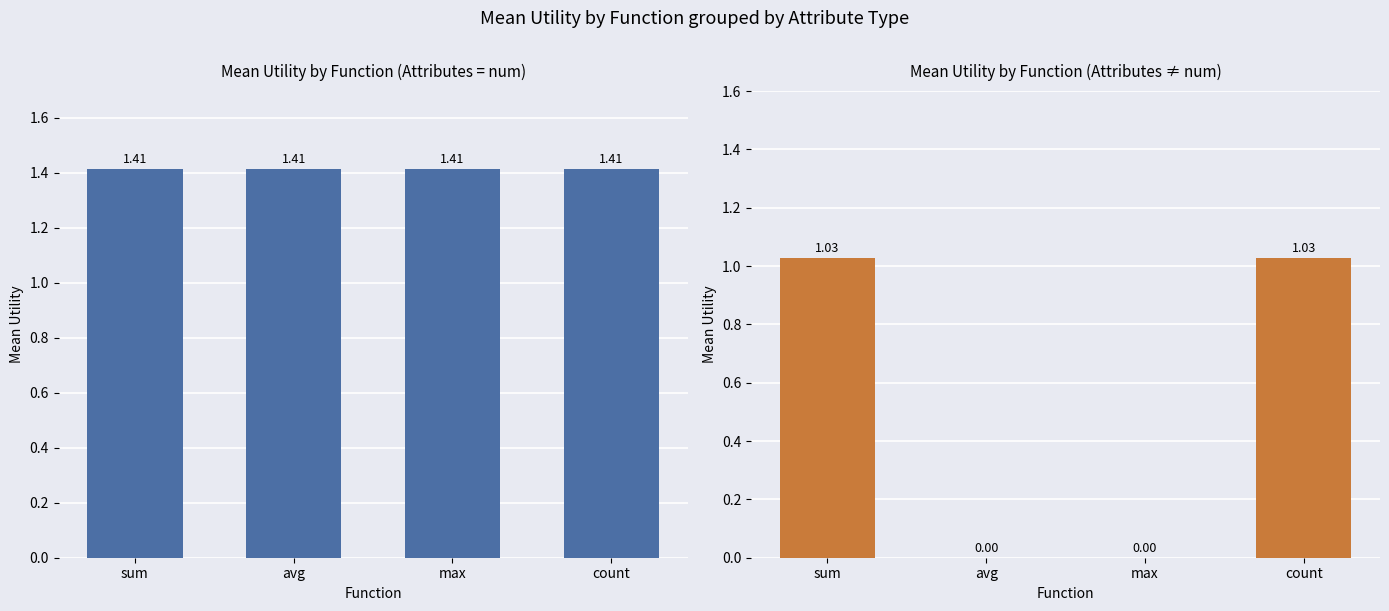

The value of num at sum is 0.6. True or false?

False